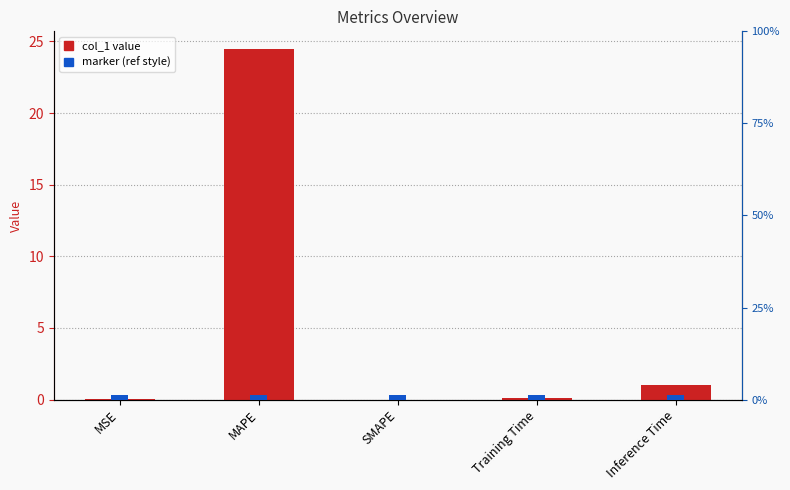

Between Inference Time and Training Time, which is larger?

Inference Time